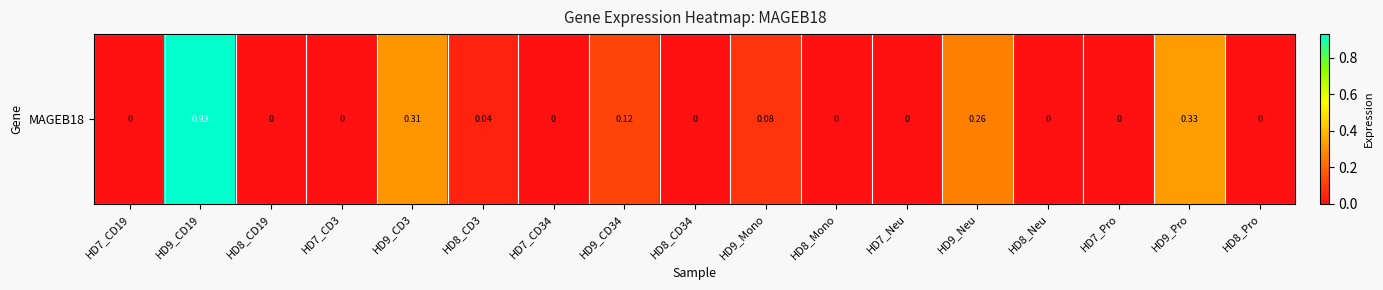

Where is the data nearest to the value 0?

HD7_CD19